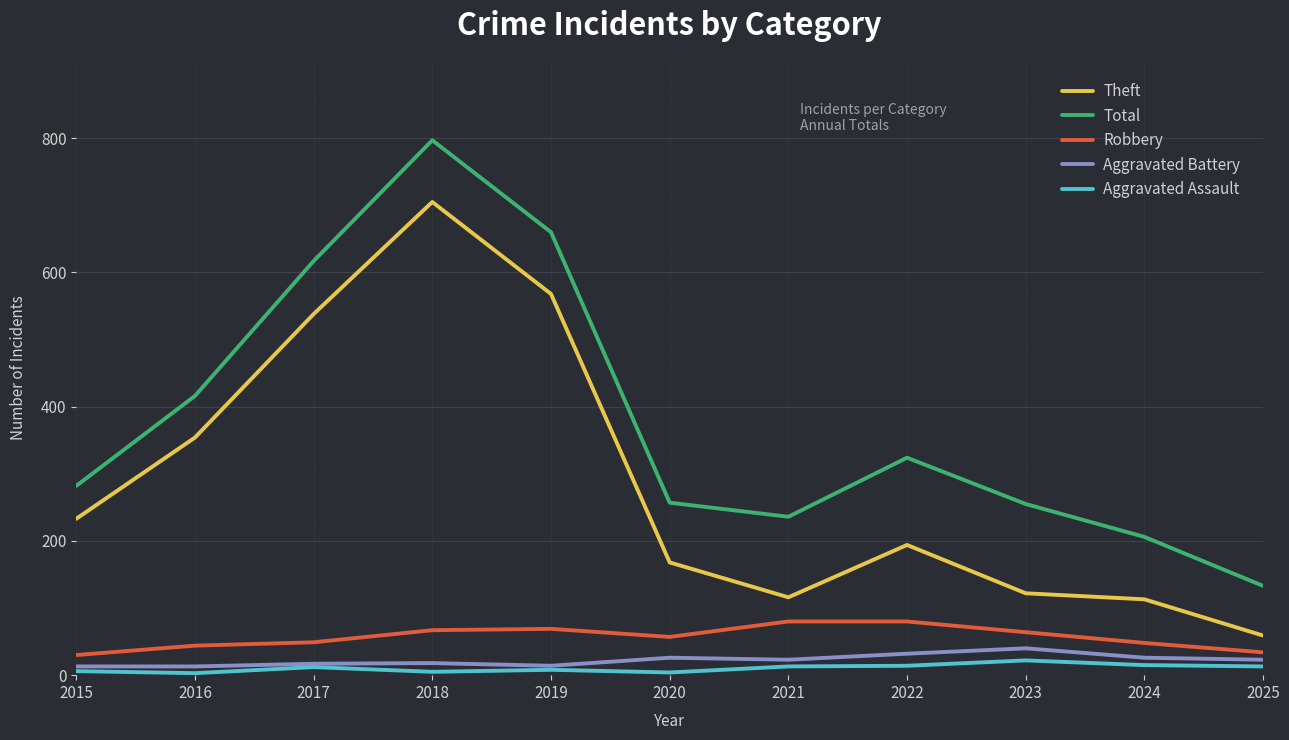

True or false: Total and Aggravated Battery intersect in this chart.

False